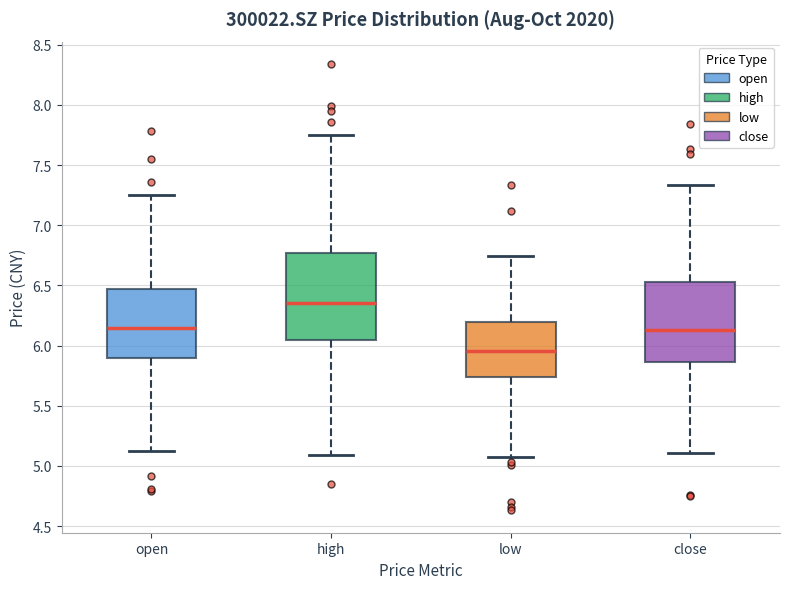

Reading left to right, read every box against the y-axis: the position of its median line, the range the box covers, and the ends of its whiskers. The values are not printed on the chart, so give them approximately, as read against the axis.

open: median 6.15, box 5.90 to 6.45, whiskers 5.10 to 7.25
high: median 6.35, box 6.05 to 6.75, whiskers 5.10 to 7.75
low: median 5.95, box 5.75 to 6.20, whiskers 5.05 to 6.75
close: median 6.15, box 5.85 to 6.55, whiskers 5.10 to 7.35